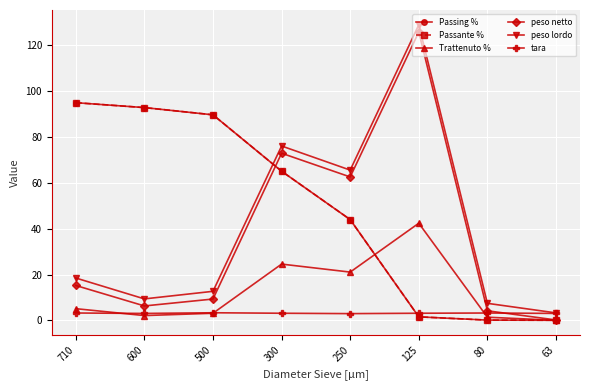

Reading left to right, extract all data points from this chart.

Passing %: 94.9	92.7	89.6	65.0	43.9	1.6	0.2	0.1
Passante %: 94.9	92.7	89.6	65.0	43.9	1.6	0.2	0.1
Trattenuto %: 5.1	2.1	3.1	24.6	21.1	42.4	1.4	0.1
peso netto: 15.2	6.3	9.3	72.8	62.5	125.7	4.2	0.2
peso lordo: 18.5	9.4	12.7	76.0	65.5	128.8	7.5	3.3
tara: 3.3	3.1	3.4	3.1	3.0	3.1	3.2	3.1